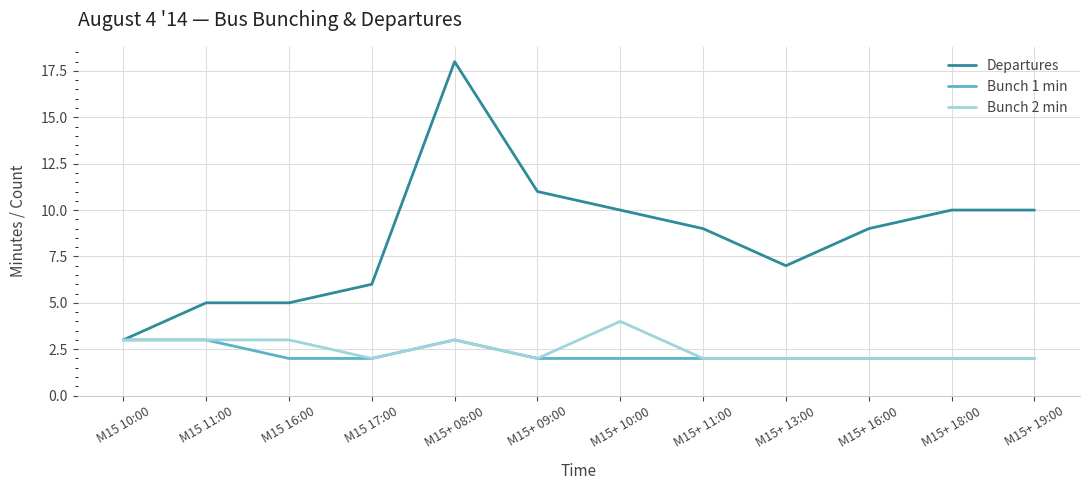

What is the highest value of the Bunch 1 min series?

3